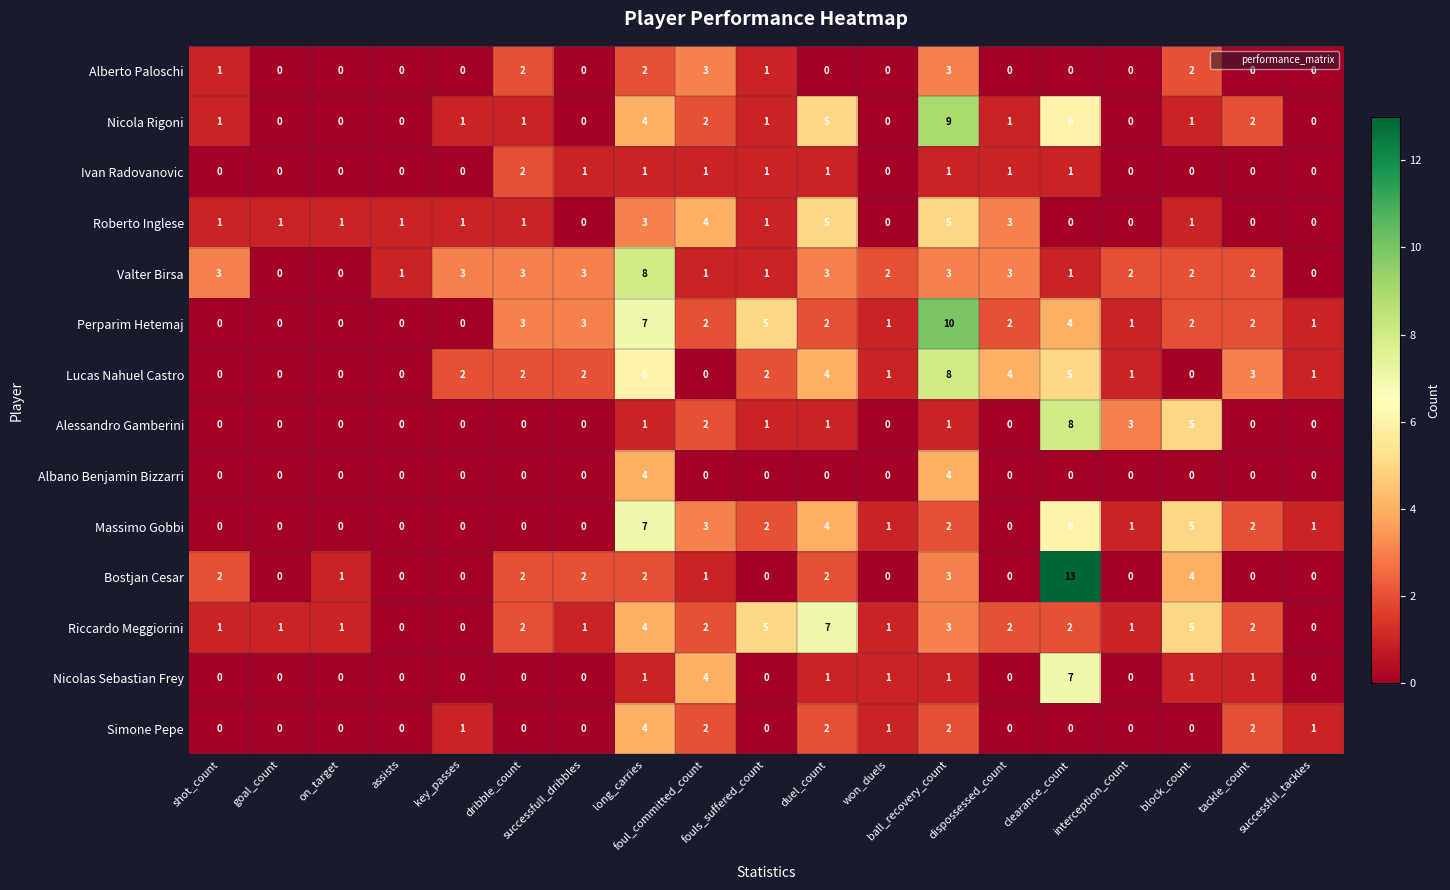

What is the difference between the highest and lowest values at foul_committed_count?

4